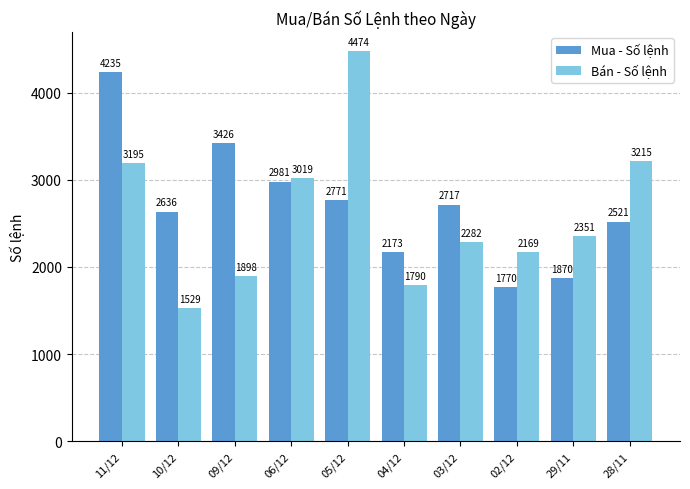

Which category has the highest value across all series?

05/12